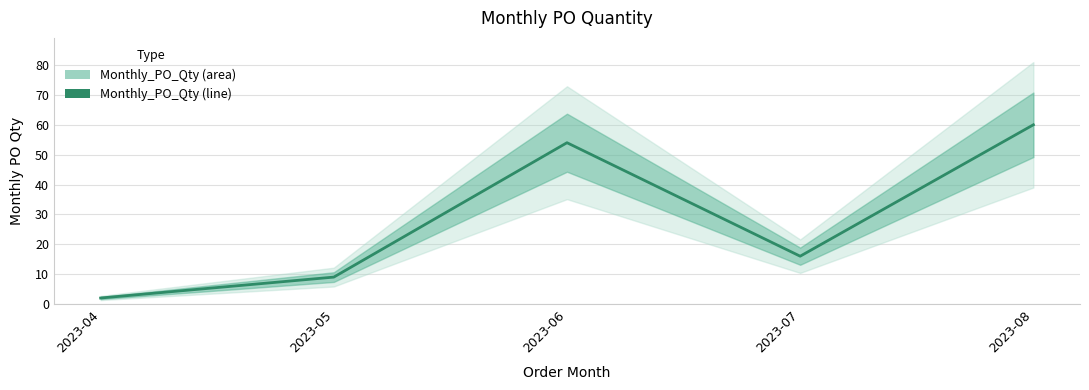

Reading left to right, what are all the values shown in this chart?

2023-04=2	2023-05=9	2023-06=54	2023-07=16	2023-08=60